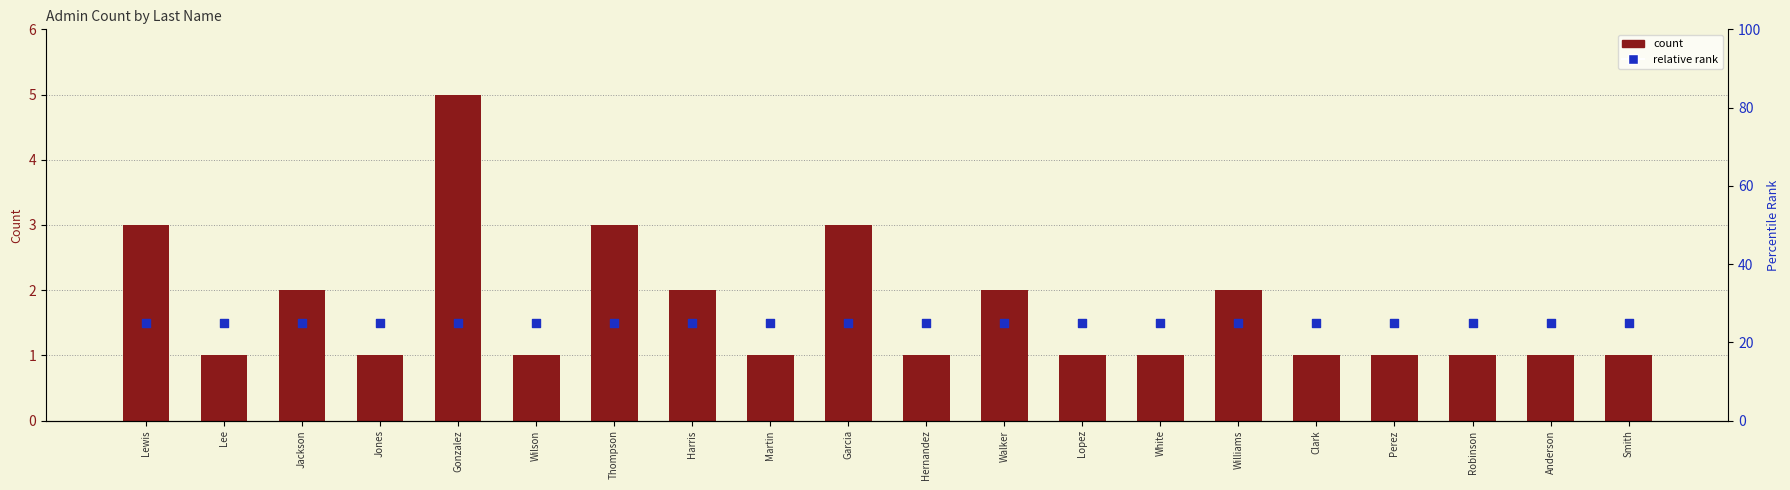

Which series has the largest Y range (max minus min)?

count